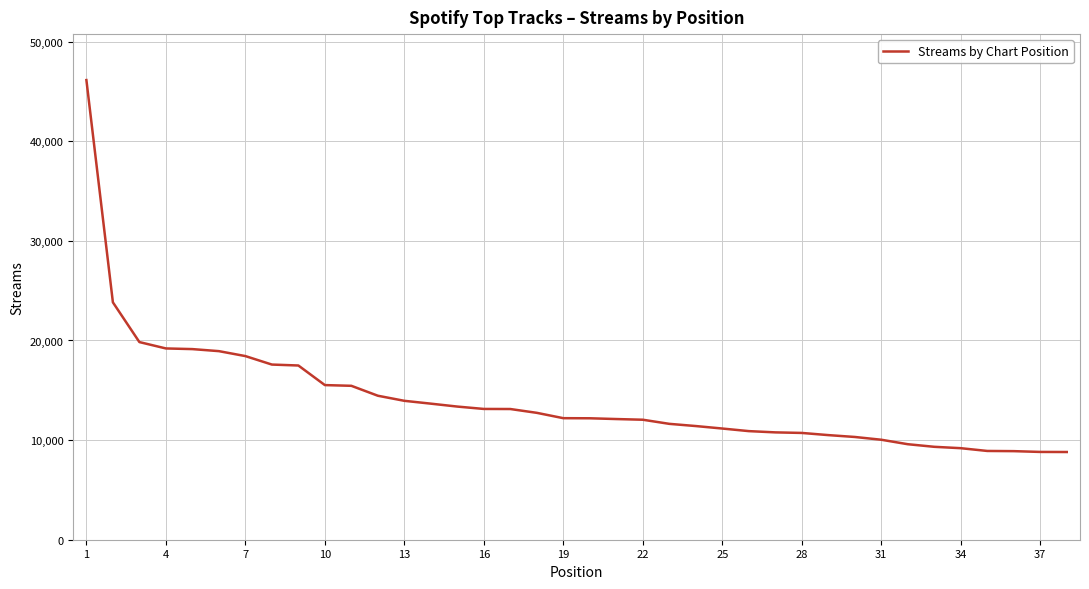

What is the maximum value shown in the chart?

46138